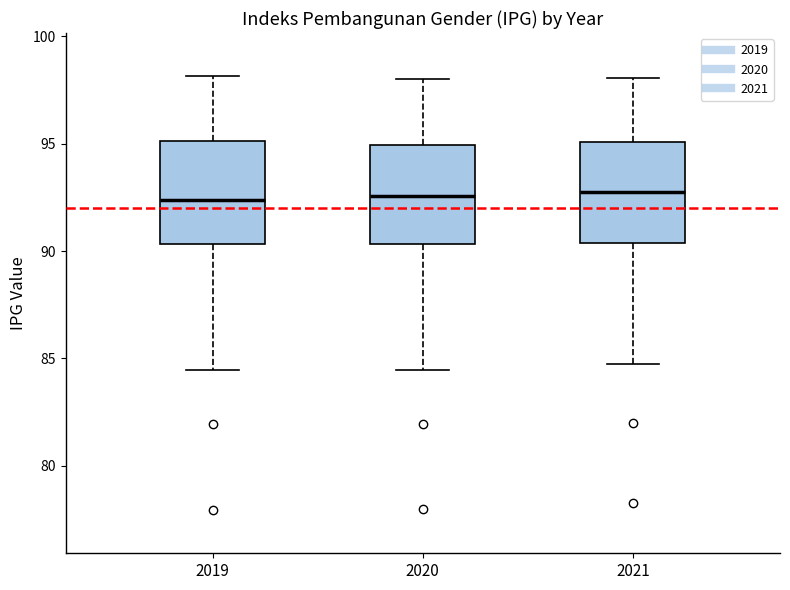

Where does the lower whisker of the box at x = 2019 end on the y-axis? The values are not printed on the chart, so give them approximately, as read against the axis.

84.5